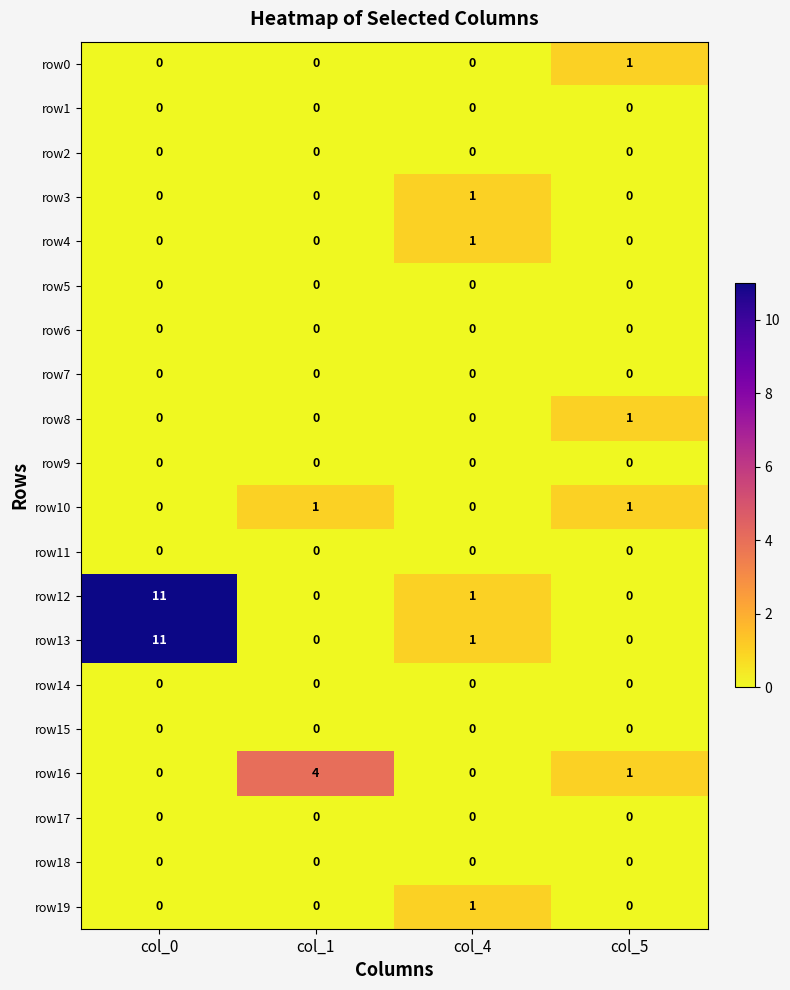

What is the maximum value shown in the chart?

11